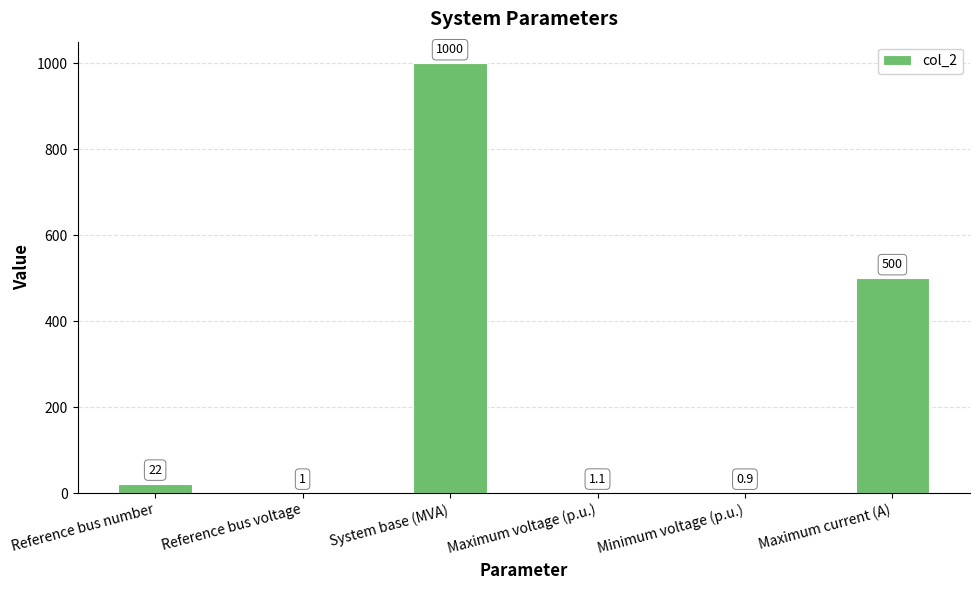

What is the greatest value displayed?

1000.0